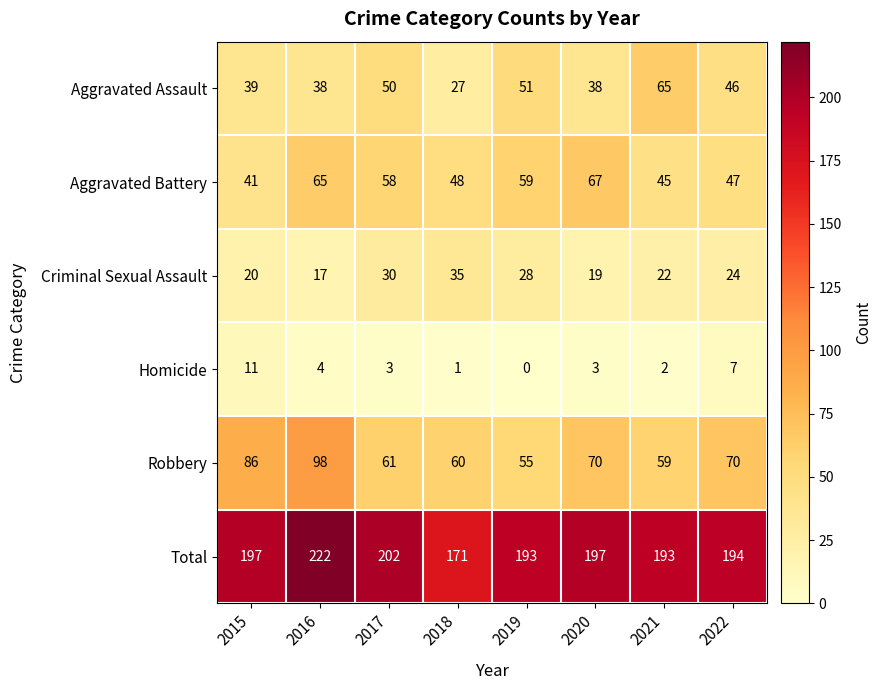

The Criminal Sexual Assault series shows 19 at 2020. True or false?

True